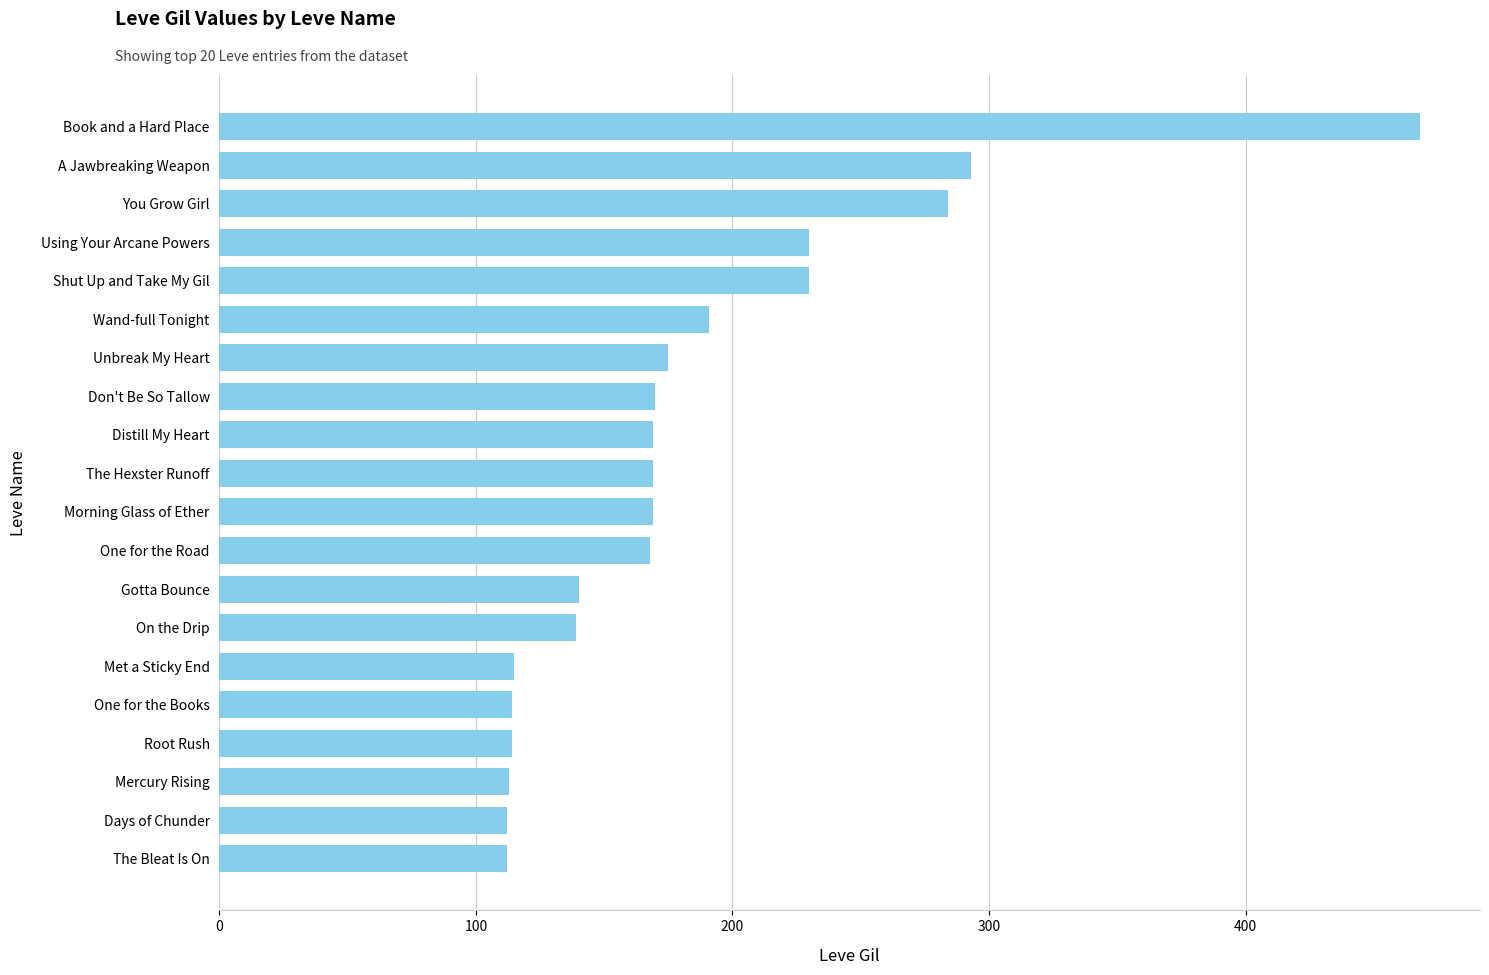

How many bars are there in total?

20